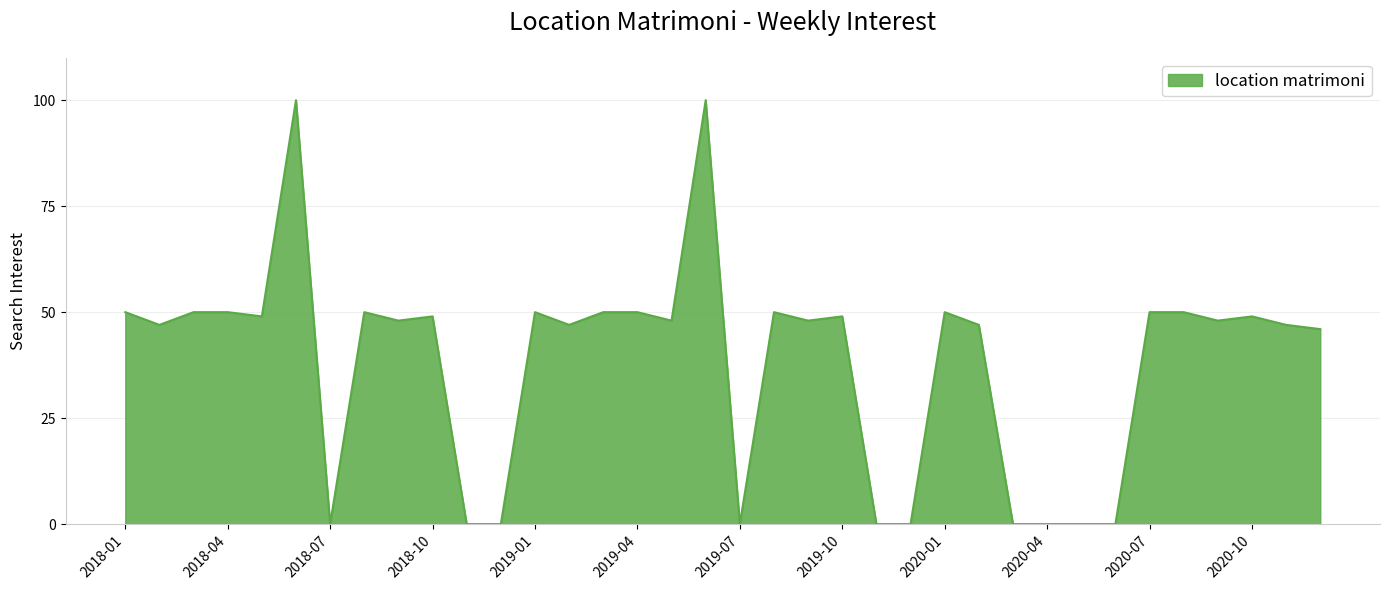

The value at 2018-07 is -57. True or false?

False